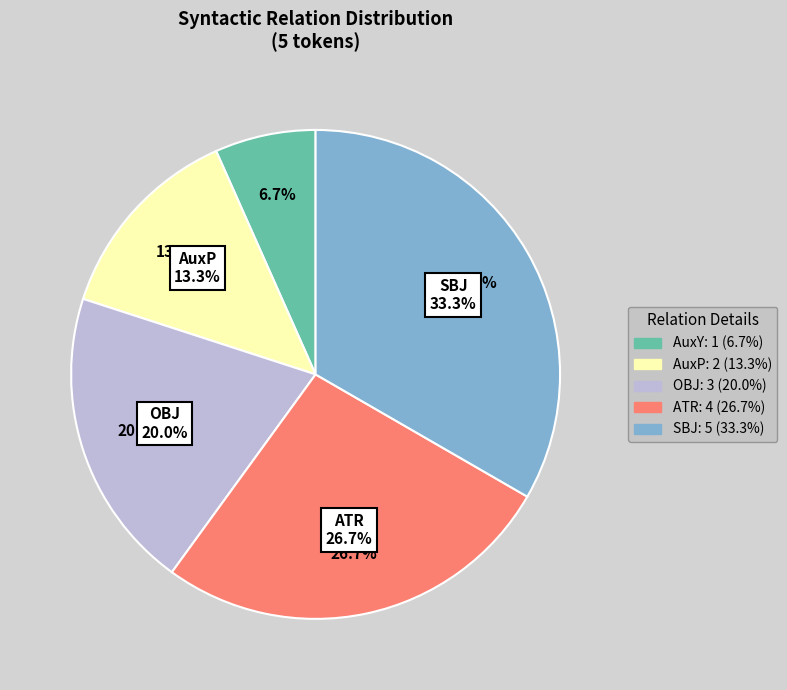

Is there a majority slice in this chart?

No